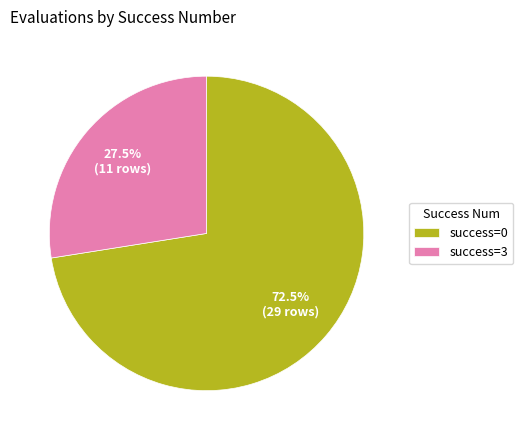

Rank the categories by value from highest to lowest.

success=0, success=3